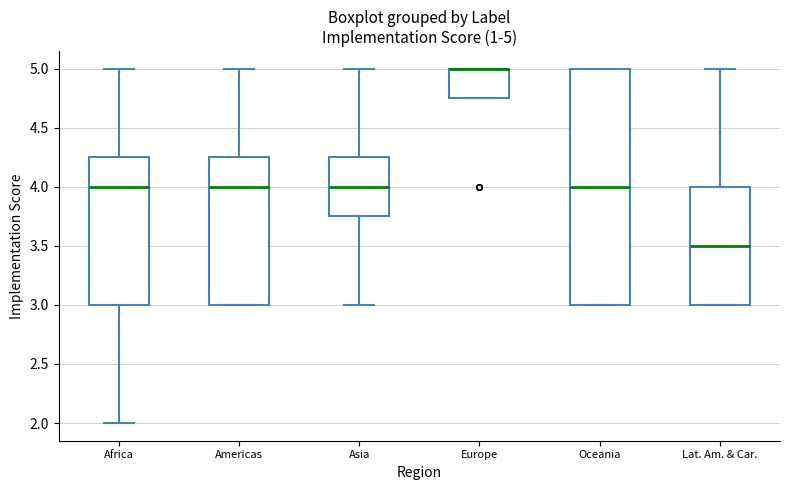

Which box is the tallest, from its lower edge to its upper edge?

Oceania